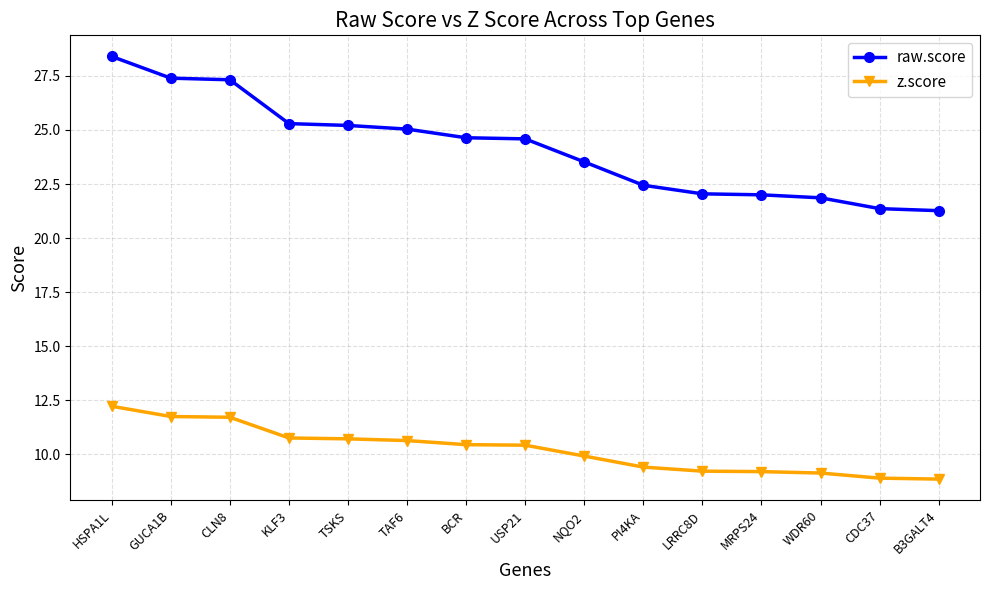

True or false: raw.score and z.score cross at least once.

False